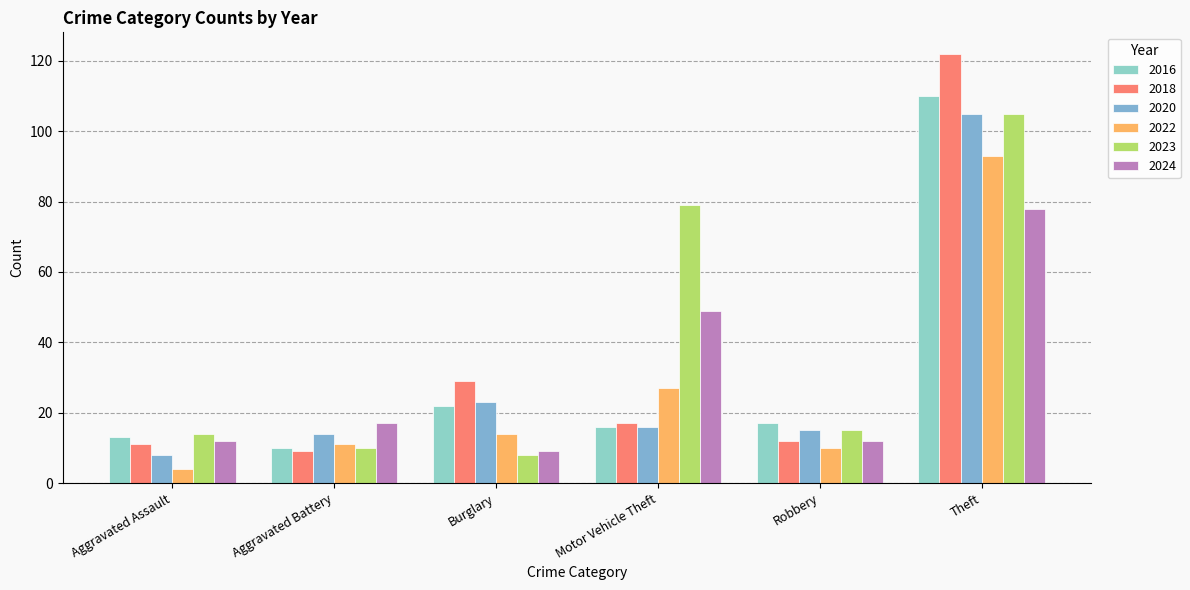

Which category has the lowest value across all series?

Aggravated Assault